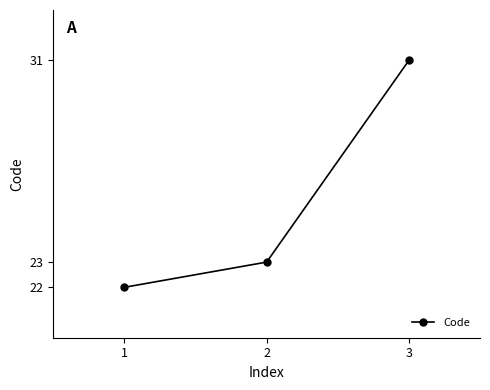

Which category has the lowest value across all series?

1